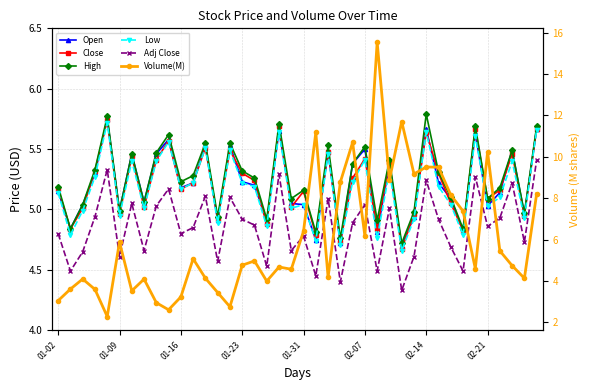

Reading right to left, what are all the values shown in this chart?

Open: 5.7	5.0	5.5	5.1	5.0	5.6	4.8	5.1	5.2	5.7	4.9	4.7	5.4	4.8	5.5	5.4	4.7	5.5	4.8	5.0	5.0	5.7	4.9	5.2	5.2	5.5	4.9	5.5	5.2	5.2	5.6	5.5	5.1	5.5	5.0	5.8	5.3	5.0	4.8	5.2
Close: 5.7	5.0	5.5	5.2	5.1	5.7	4.8	5.0	5.3	5.6	5.0	4.7	5.4	4.8	5.4	5.3	4.7	5.5	4.8	5.2	5.0	5.7	4.9	5.2	5.3	5.5	4.9	5.5	5.2	5.2	5.6	5.4	5.0	5.4	5.0	5.7	5.3	5.0	4.8	5.2
High: 5.7	5.0	5.5	5.2	5.1	5.7	4.8	5.1	5.3	5.8	5.0	4.7	5.4	4.9	5.5	5.4	4.8	5.5	4.8	5.2	5.1	5.7	4.9	5.3	5.3	5.5	4.9	5.5	5.3	5.2	5.6	5.5	5.1	5.5	5.0	5.8	5.3	5.0	4.8	5.2
Low: 5.7	4.9	5.4	5.1	5.0	5.6	4.8	5.0	5.2	5.6	4.9	4.7	5.3	4.8	5.4	5.2	4.7	5.5	4.7	5.0	5.0	5.6	4.9	5.2	5.2	5.5	4.9	5.5	5.2	5.2	5.6	5.4	5.0	5.4	5.0	5.7	5.3	5.0	4.8	5.1
Adj Close: 5.4	4.7	5.2	4.9	4.9	5.3	4.5	4.7	4.9	5.2	4.6	4.3	5.0	4.5	5.0	4.9	4.4	5.1	4.5	4.8	4.7	5.3	4.5	4.9	4.9	5.1	4.6	5.1	4.8	4.8	5.2	5.0	4.7	5.0	4.6	5.3	4.9	4.7	4.5	4.8
Volume(M): 8.2	4.1	4.7	5.5	10.2	4.6	7.4	8.2	9.5	9.5	9.2	11.7	8.9	15.5	6.2	10.7	8.8	4.2	11.2	6.4	4.6	4.7	4.0	5.0	4.8	2.8	3.4	4.1	5.1	3.2	2.6	2.9	4.1	3.5	5.9	2.3	3.6	4.1	3.6	3.0